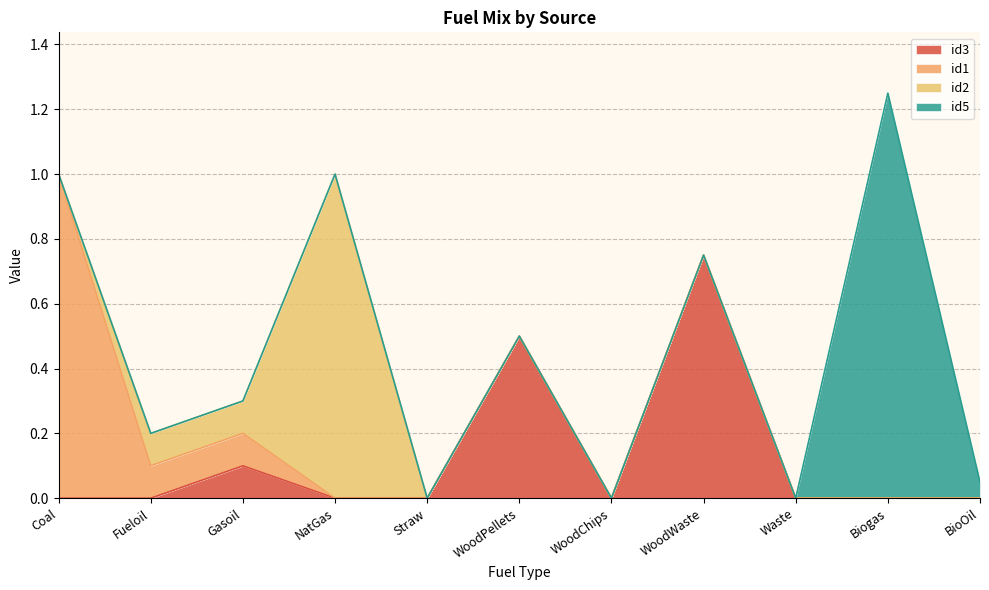

Is it true that id3 equals 0.2 at Gasoil?

False